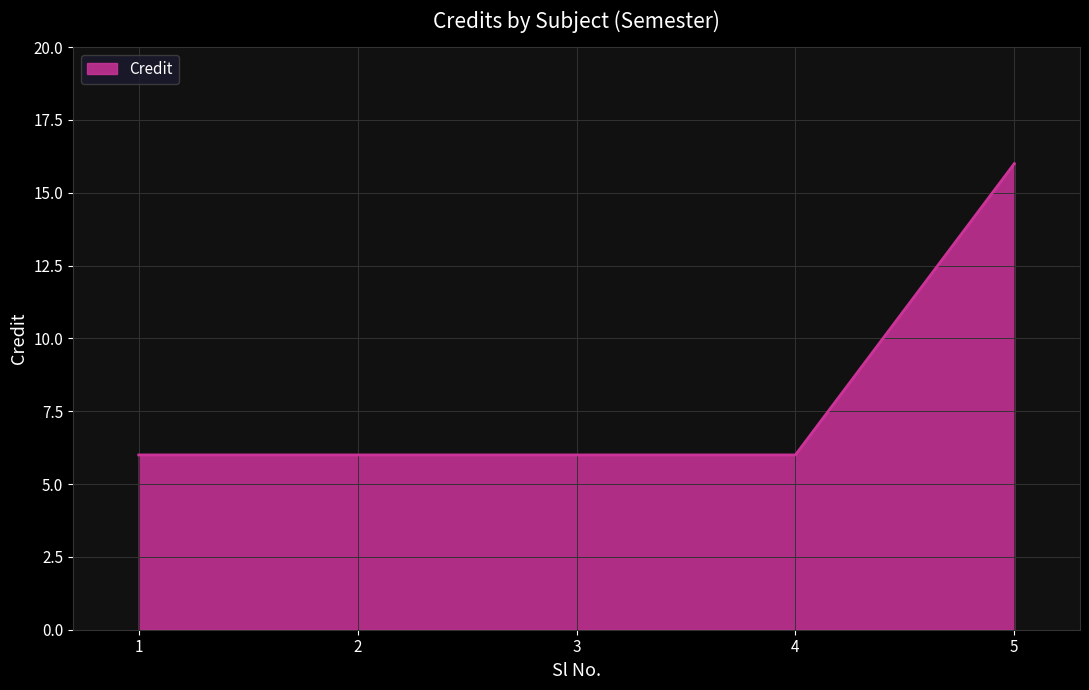

The value at 3 is 6. True or false?

True